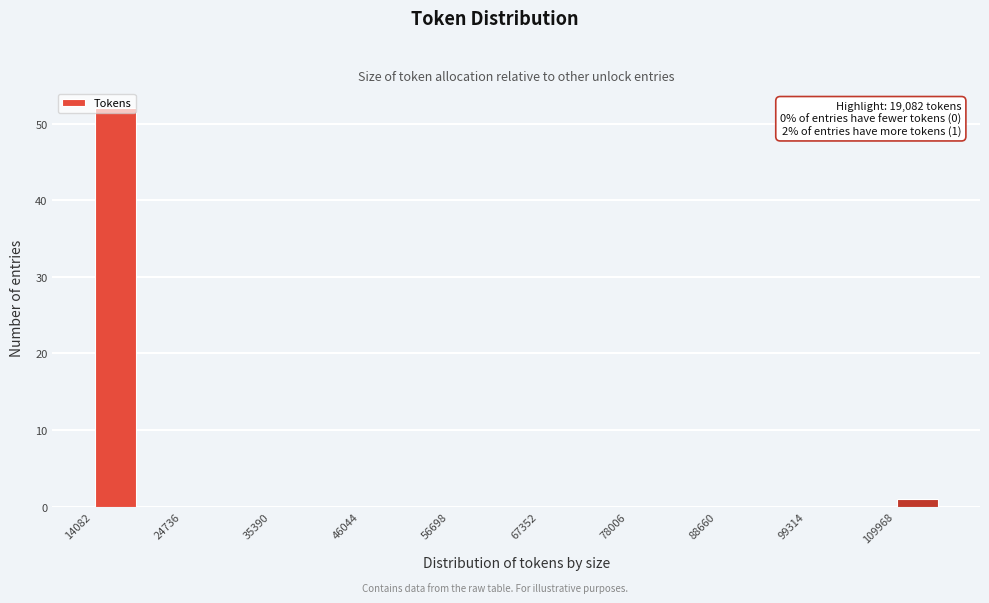

Read against the x-axis, roughly where is the centre of the tallest bar?

16000